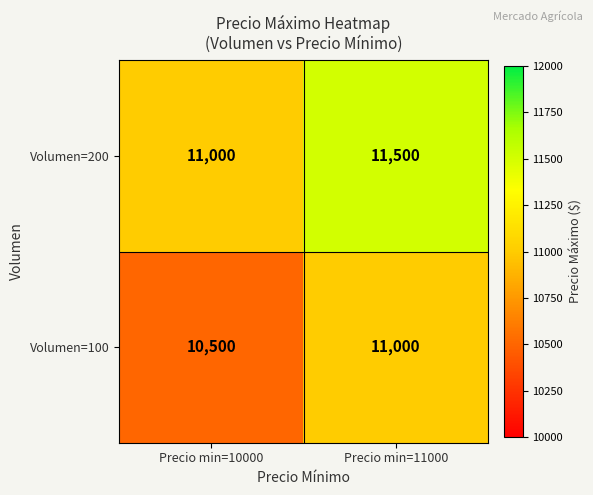

List the series in order of their peak value, lowest first.

Volumen=100, Volumen=200